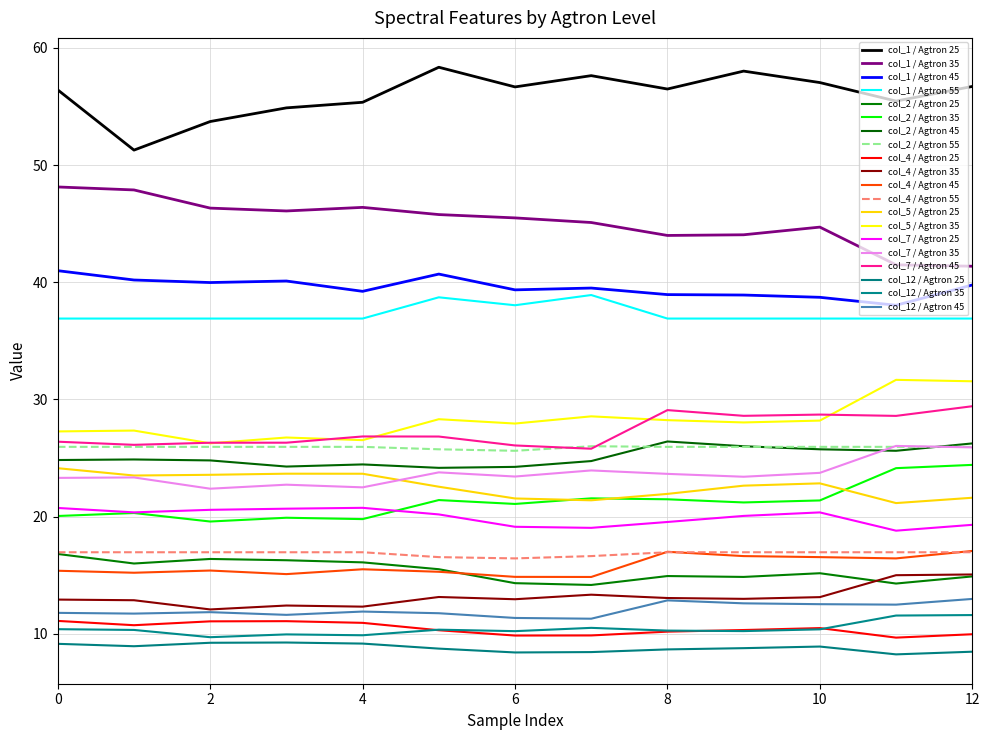

Does the chart have visible grid lines?

Yes